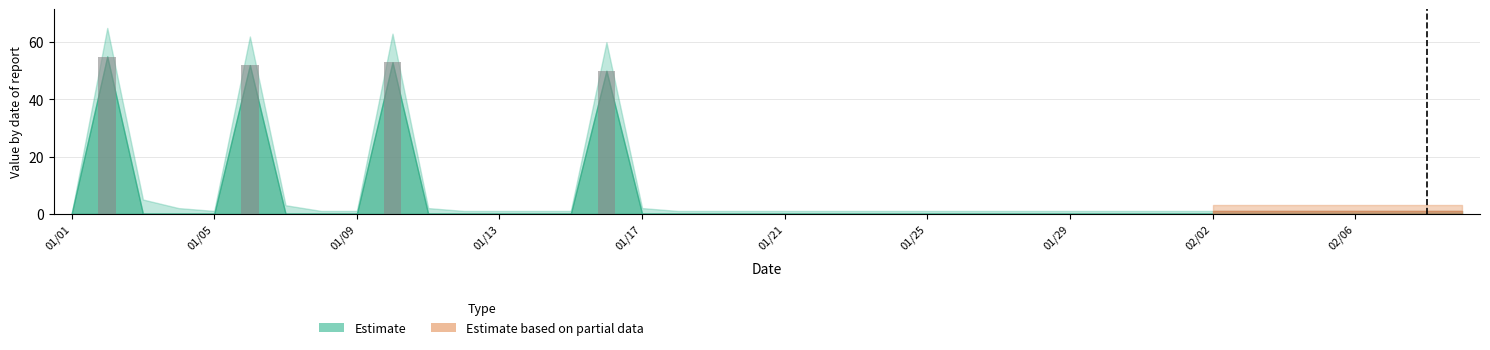

What is the sum of all values?

210